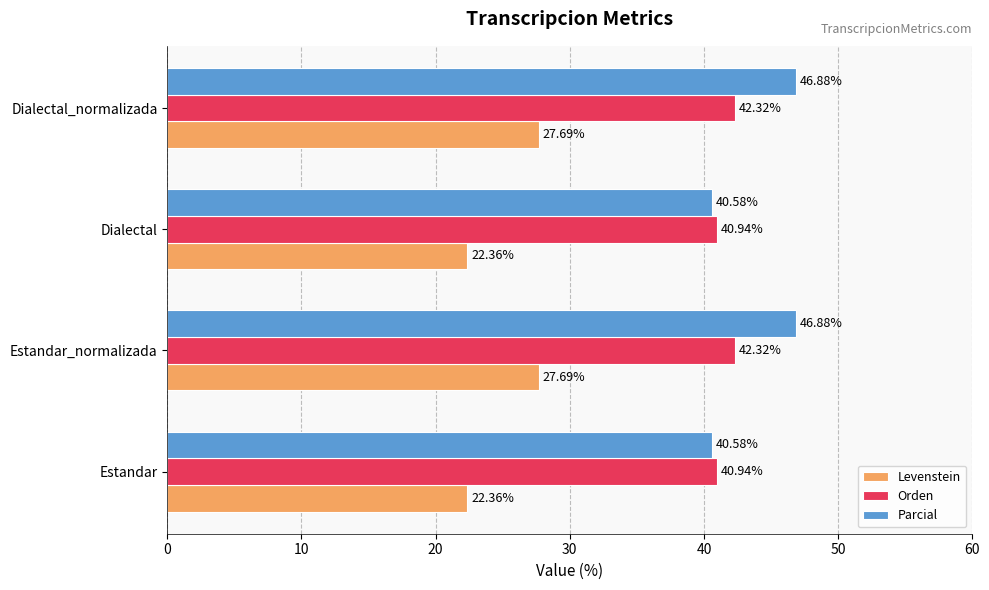

At how many categories does at least one series exceed 35?

4